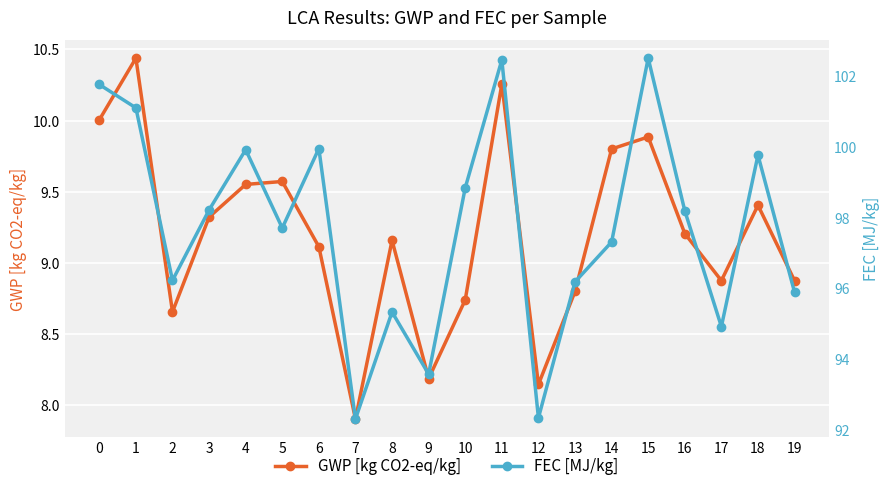

Rank the series at 19 from highest to lowest value.

FEC [MJ/kg], GWP [kg CO2-eq/kg]